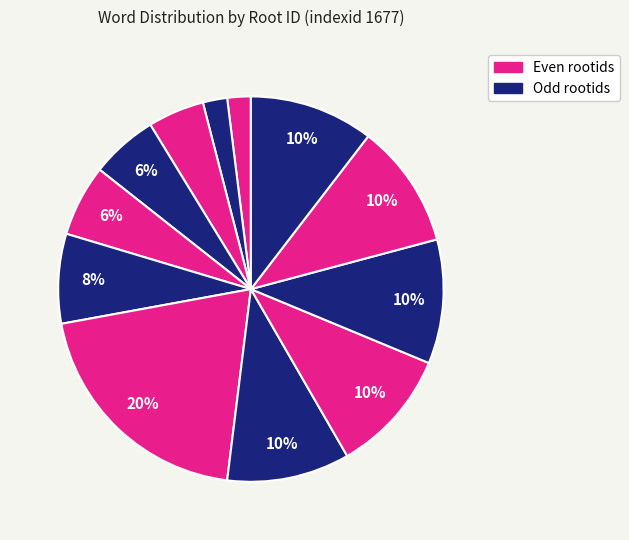

How many slices are in this pie chart?

12